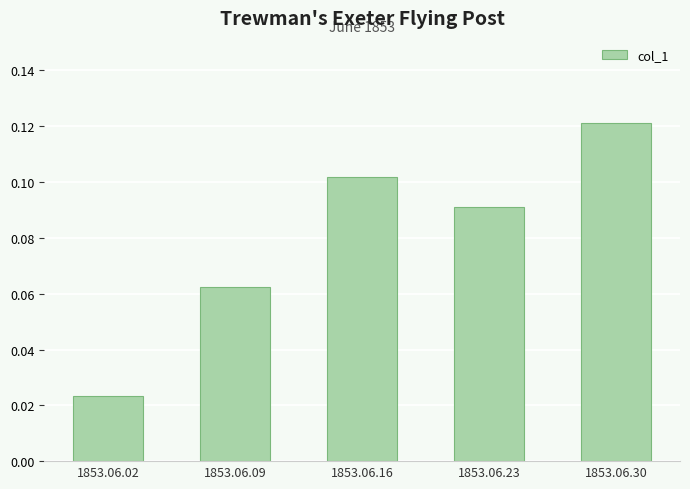

Which label corresponds to the largest value in the chart?

1853.06.30